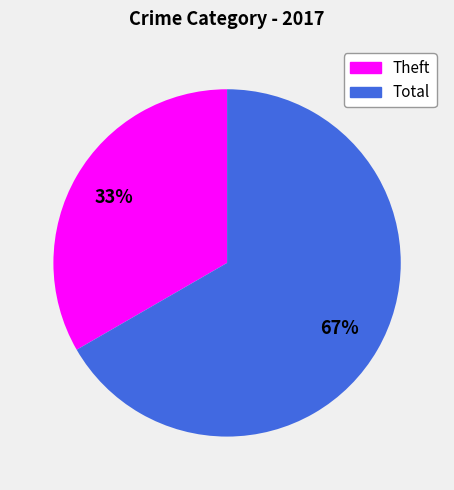

What percentage is the Total slice, to the nearest percent?

67%